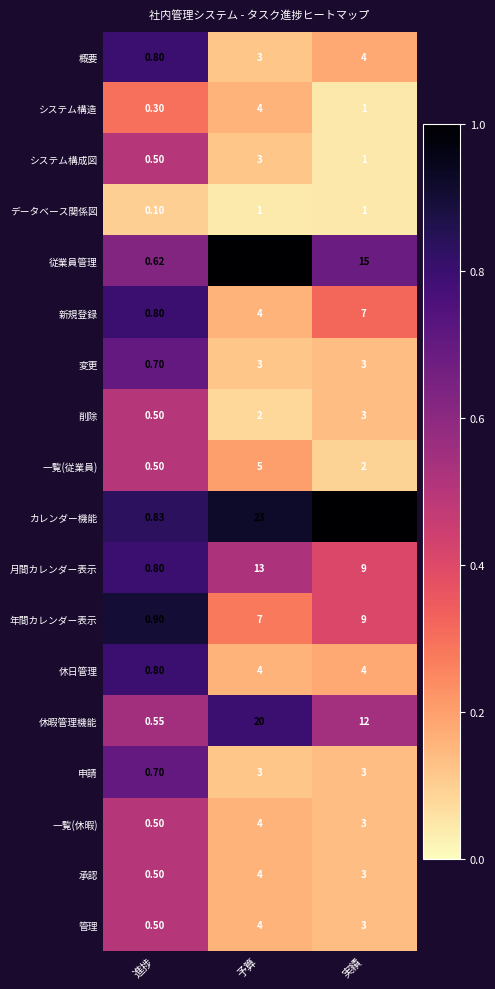

Where does the システム構造 series first go above 1?

予算